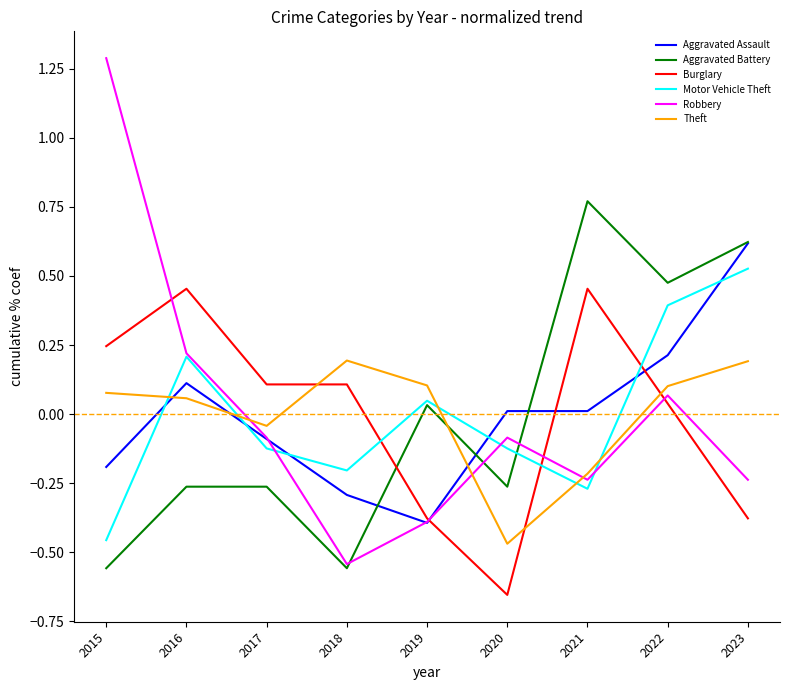

What is the greatest value displayed?

1.3